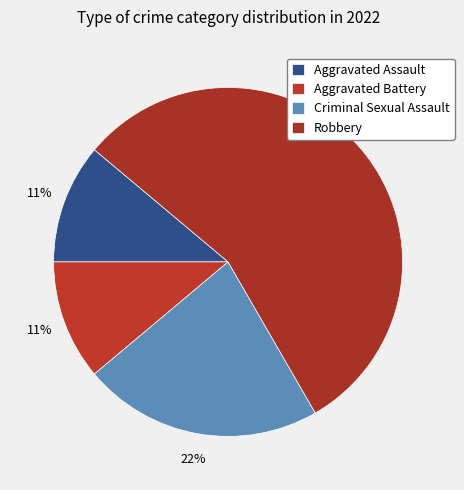

What is the smallest slice in the pie chart?

Aggravated Assault